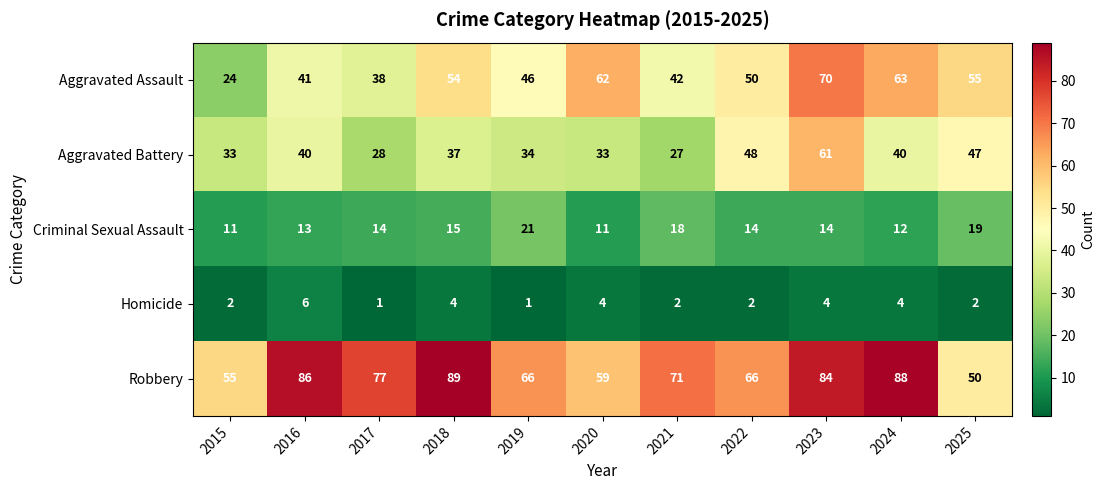

What is the approximate value of Aggravated Battery at 2016, to the nearest 10?

40